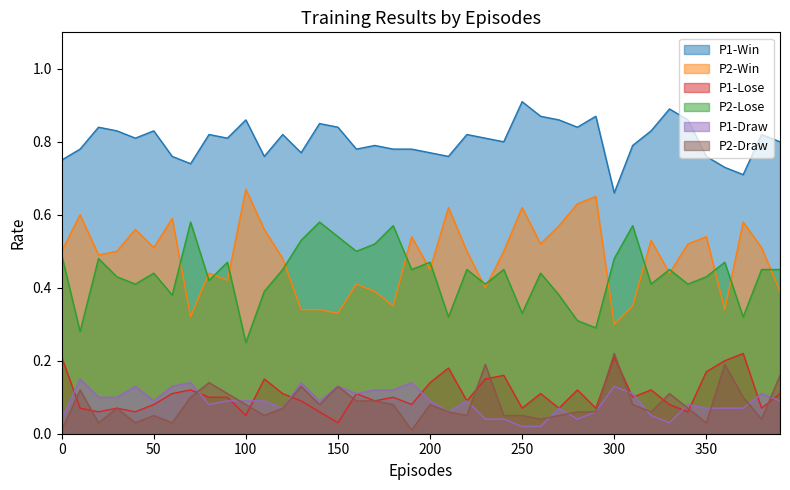

What value does the P1-Lose series have at 50?

0.1